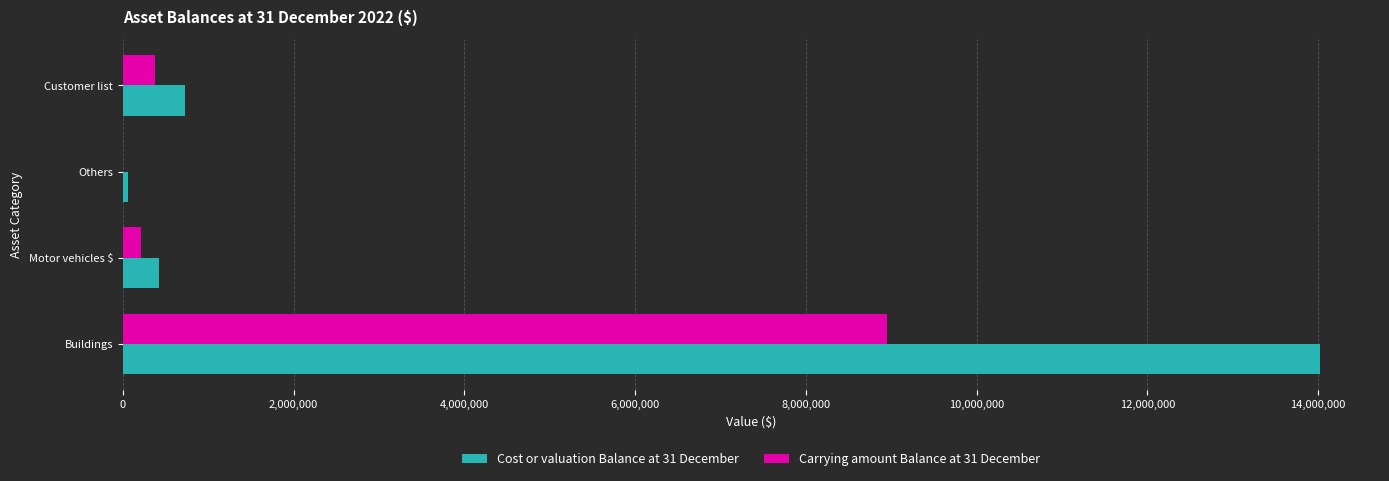

Which series has the largest total across all categories?

Cost or valuation Balance at 31 December